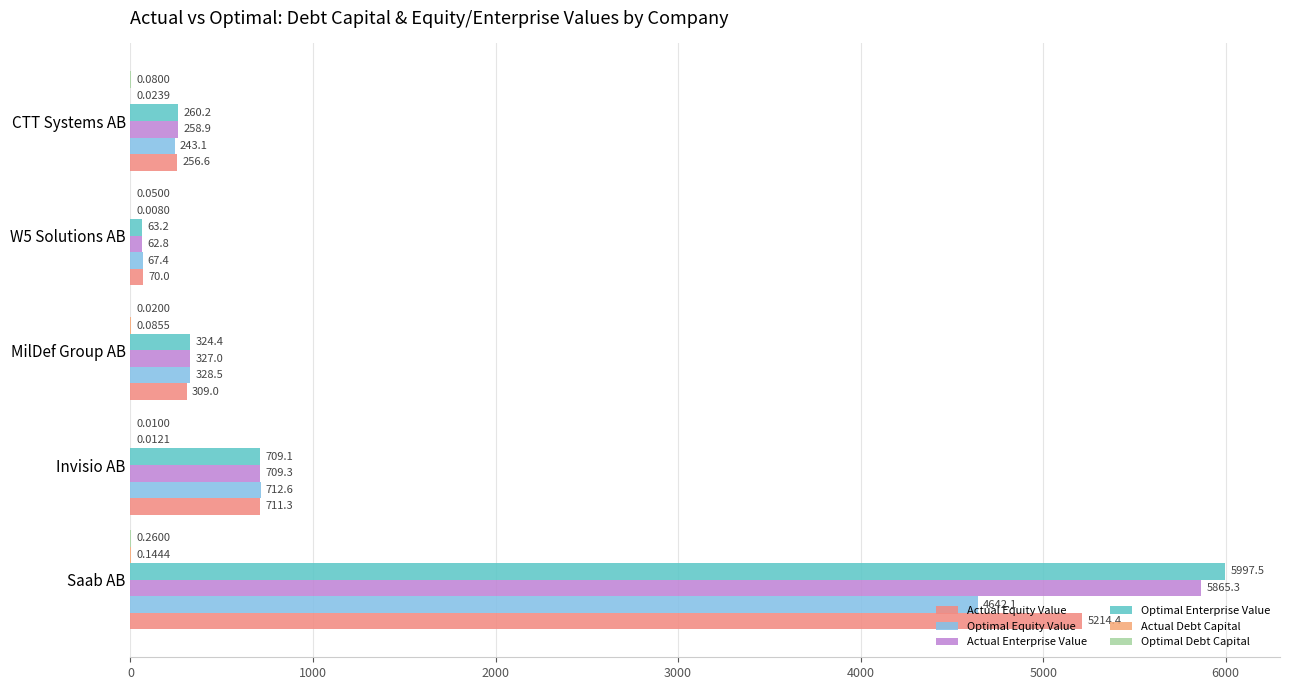

How many data points does each series have?

5